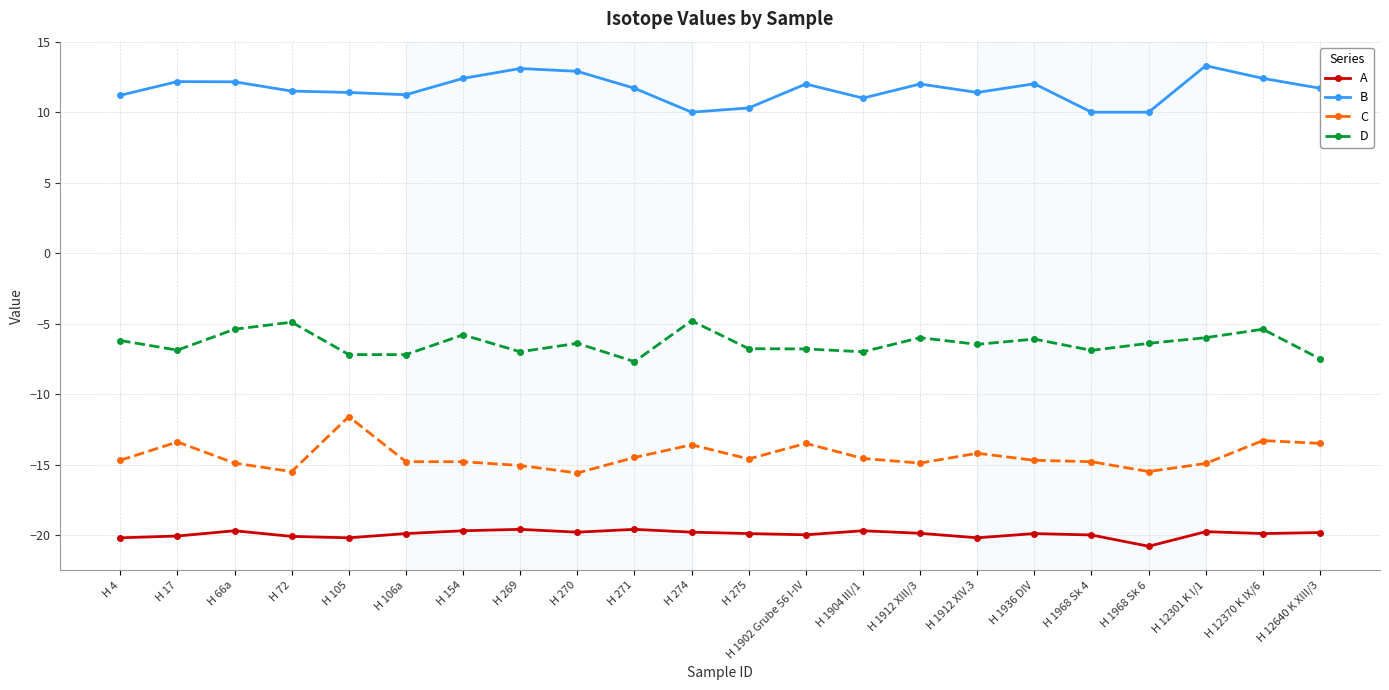

True or false: C has a value of -11.6 at H 105.

True